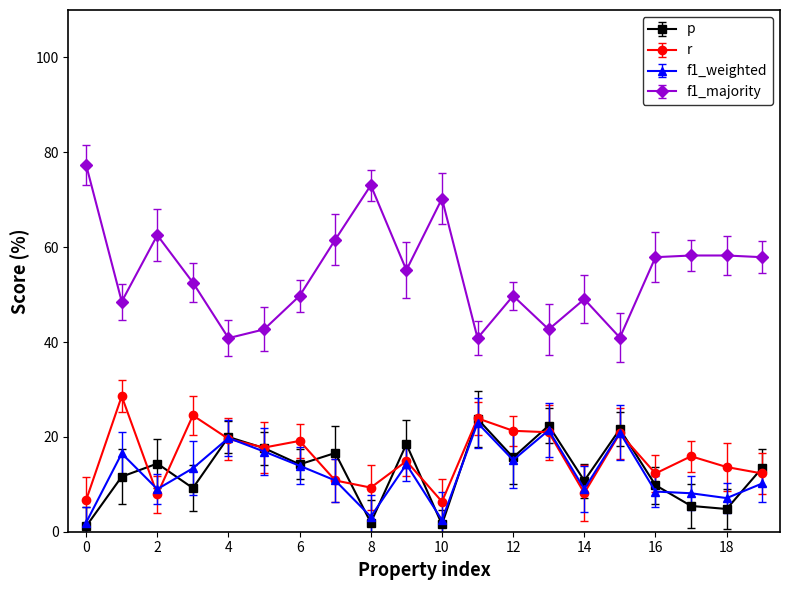

What is the value of the f1_majority point at the 7th from the left?

49.7